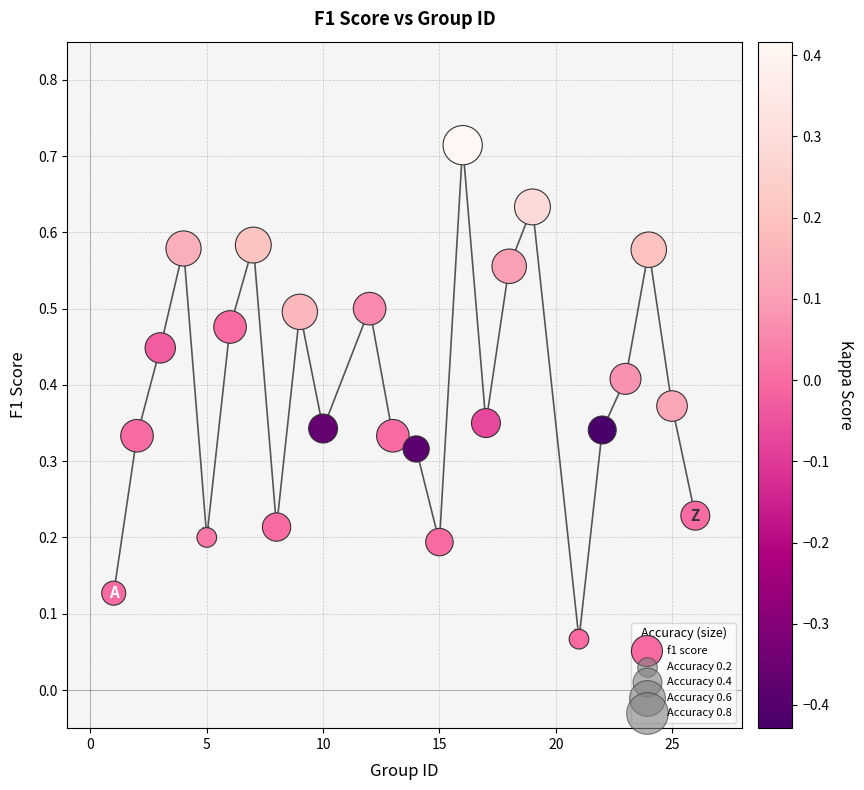

What is the range of X values (max minus min)?

25.0